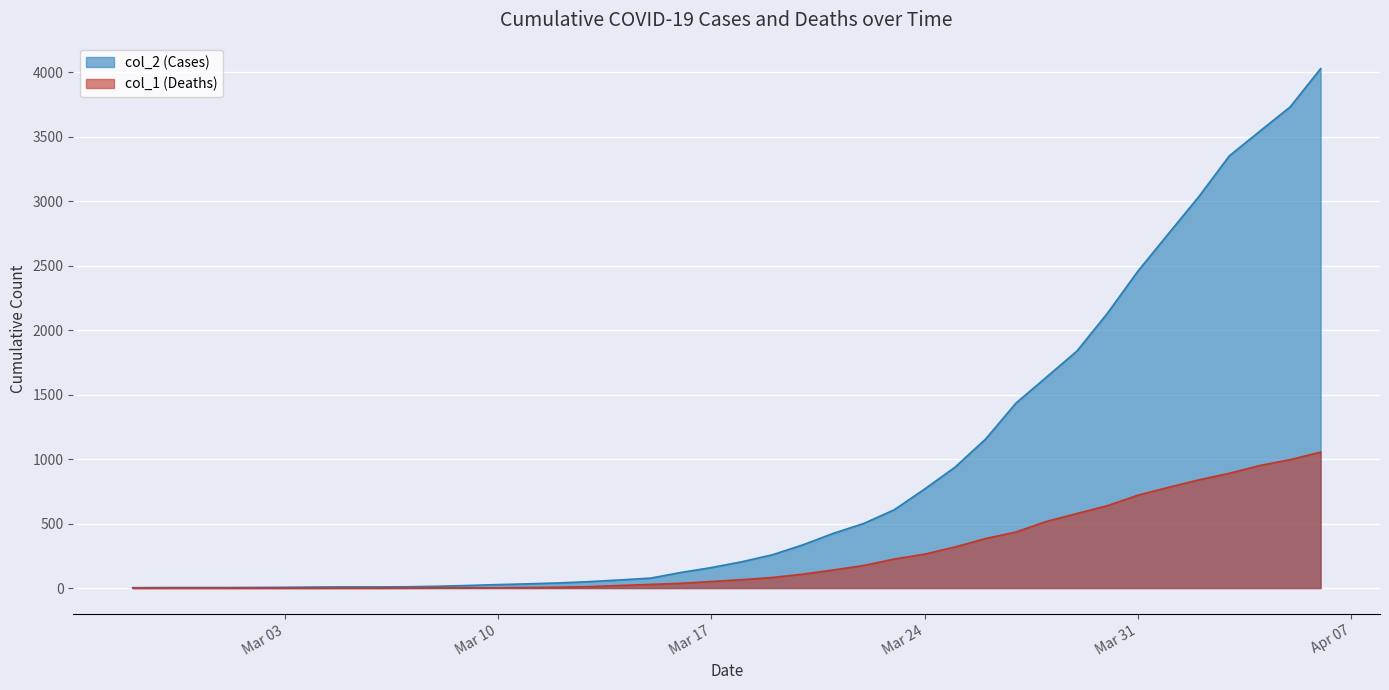

Rank the series by their average value, from lowest to highest.

col_1 (Deaths), col_2 (Cases)